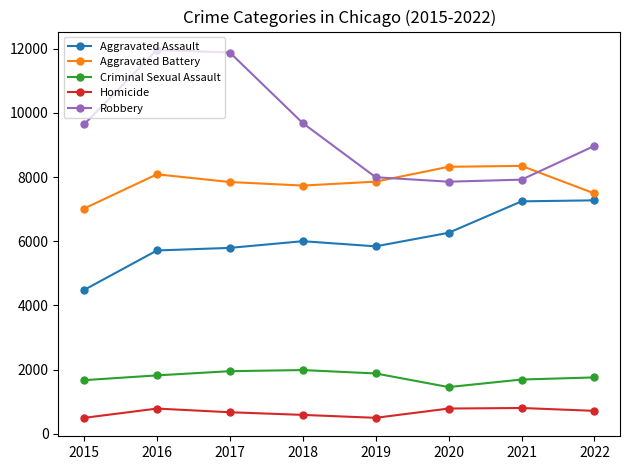

At which label does Aggravated Battery first exceed 7857?

2016